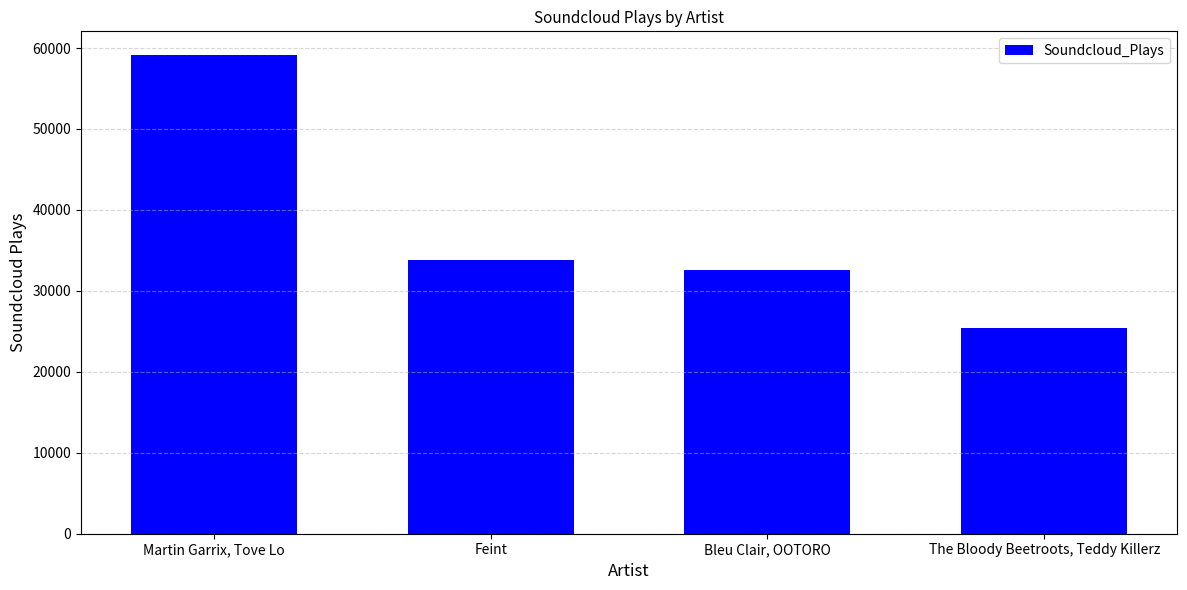

What is the minimum value shown in the chart?

25372